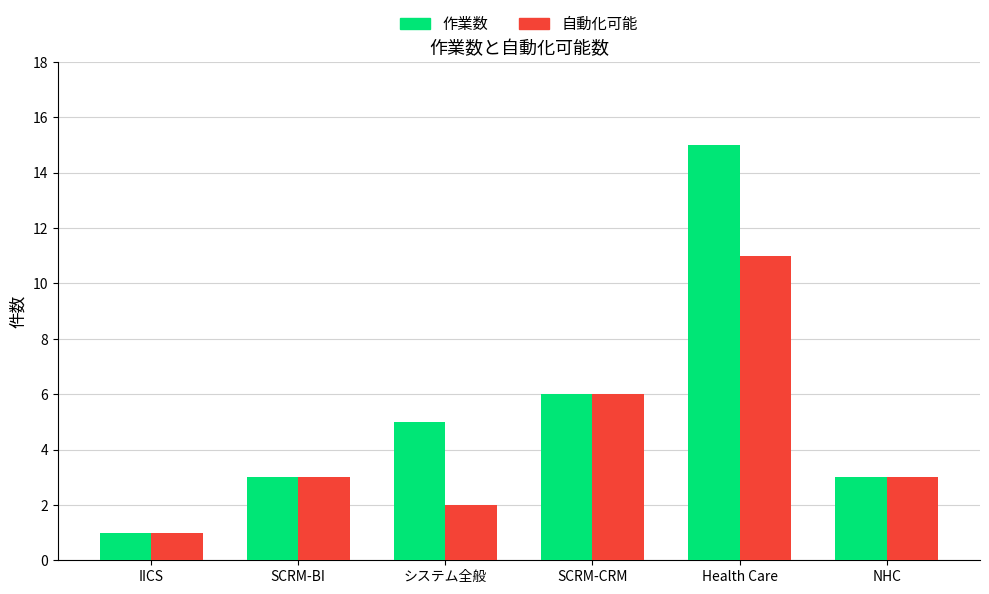

What position from the left is NHC?

6